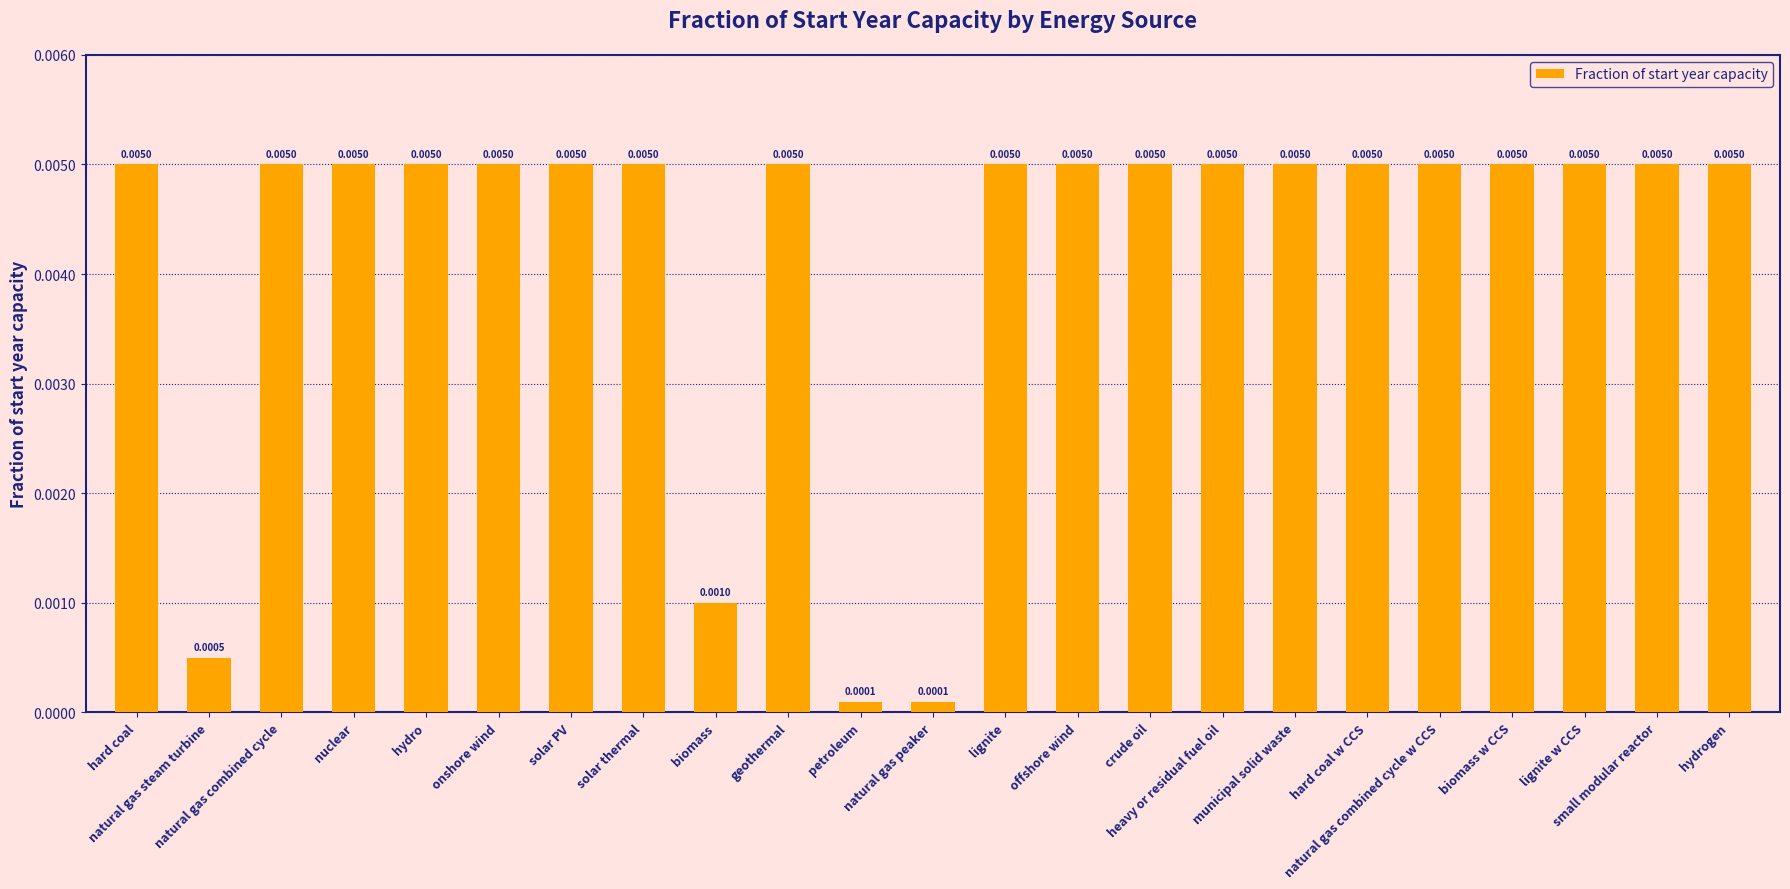

List the labels in order of value, largest first.

hard coal, natural gas combined cycle, nuclear, hydro, onshore wind, solar PV, solar thermal, geothermal, lignite, offshore wind, crude oil, heavy or residual fuel oil, municipal solid waste, hard coal w CCS, natural gas combined cycle w CCS, biomass w CCS, lignite w CCS, small modular reactor, hydrogen, biomass, natural gas steam turbine, petroleum, natural gas peaker